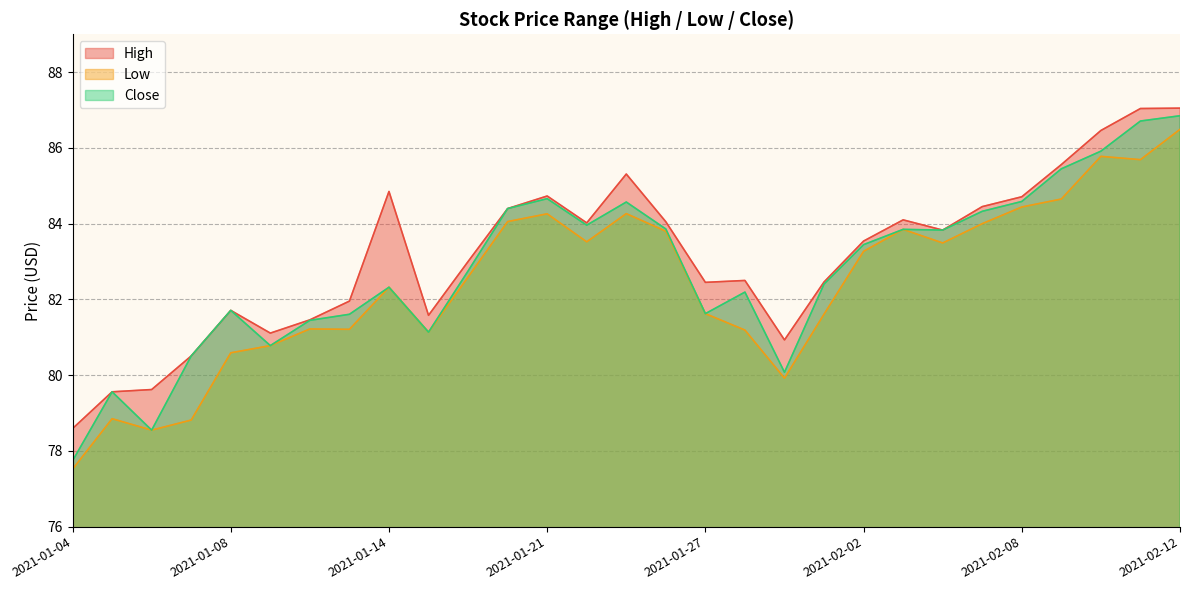

Is it true that Low equals 84.1 at 2021-01-20?

True